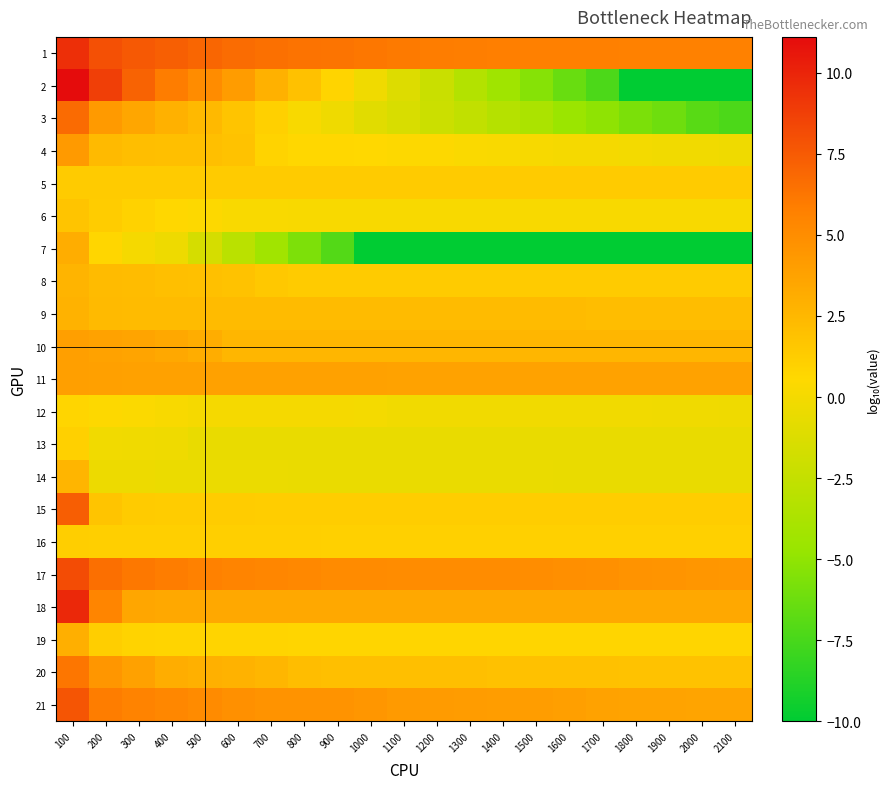

Reading right to left, what are all the values shown in this chart?

1: 2100=5.7	2000=5.7	1900=5.7	1800=5.7	1700=5.8	1600=5.8	1500=5.8	1400=5.8	1300=5.8	1200=5.9	1100=6.1	1000=6.2	900=6.3	800=6.4	700=6.5	600=6.7	500=7.0	400=7.3	300=7.6	200=8.0	100=9.5
2: 2100=-10.0	2000=-10.0	1900=-10.0	1800=-10.0	1700=-7.4	1600=-6.4	1500=-5.3	1400=-4.3	1300=-3.4	1200=-2.2	1100=-1.2	1000=-0.2	900=0.8	800=1.9	700=2.9	600=4.1	500=5.1	400=5.9	300=7.1	200=8.8	100=11.1
3: 2100=-7.3	2000=-6.9	1900=-6.2	1800=-5.7	1700=-5.0	1600=-4.6	1500=-3.8	1400=-3.2	1300=-2.6	1200=-2.1	1100=-1.5	1000=-0.9	900=-0.3	800=0.2	700=1.1	600=1.7	500=2.4	400=2.9	300=3.5	200=4.3	100=6.7
4: 2100=-0.2	2000=-0.2	1900=-0.1	1800=-0.1	1700=0.0	1600=0.1	1500=0.2	1400=0.2	1300=0.3	1200=0.4	1100=0.5	1000=0.6	900=0.6	800=0.6	700=0.9	600=1.9	500=2.0	400=2.1	300=2.1	200=2.4	100=4.2
5: 2100=1.3	2000=1.3	1900=1.3	1800=1.3	1700=1.3	1600=1.3	1500=1.3	1400=1.3	1300=1.3	1200=1.3	1100=1.3	1000=1.3	900=1.3	800=1.3	700=1.3	600=1.3	500=1.3	400=1.3	300=1.3	200=1.3	100=1.3
6: 2100=0.2	2000=0.2	1900=0.2	1800=0.2	1700=0.2	1600=0.2	1500=0.2	1400=0.2	1300=0.2	1200=0.2	1100=0.2	1000=0.2	900=0.2	800=0.2	700=0.2	600=0.3	500=0.4	400=0.6	300=0.9	200=1.3	100=1.7
7: 2100=-10.0	2000=-10.0	1900=-10.0	1800=-10.0	1700=-10.0	1600=-10.0	1500=-10.0	1400=-10.0	1300=-10.0	1200=-10.0	1100=-10.0	1000=-10.0	900=-7.1	800=-5.6	700=-4.3	600=-3.0	500=-1.6	400=-0.3	300=0.0	200=0.7	100=3.1
8: 2100=1.3	2000=1.3	1900=1.3	1800=1.3	1700=1.3	1600=1.3	1500=1.3	1400=1.3	1300=1.3	1200=1.3	1100=1.3	1000=1.3	900=1.3	800=1.3	700=1.5	600=1.9	500=2.0	400=2.1	300=2.2	200=2.3	100=2.7
9: 2100=2.2	2000=2.2	1900=2.2	1800=2.2	1700=2.2	1600=2.2	1500=2.2	1400=2.3	1300=2.3	1200=2.3	1100=2.3	1000=2.3	900=2.3	800=2.3	700=2.3	600=2.3	500=2.3	400=2.3	300=2.3	200=2.3	100=2.8
10: 2100=2.6	2000=2.6	1900=2.6	1800=2.6	1700=2.6	1600=2.6	1500=2.6	1400=2.6	1300=2.6	1200=2.6	1100=2.6	1000=2.6	900=2.6	800=2.6	700=2.6	600=2.6	500=3.1	400=3.4	300=3.6	200=3.7	100=4.0
11: 2100=3.7	2000=3.7	1900=3.7	1800=3.7	1700=3.7	1600=3.7	1500=3.7	1400=3.7	1300=3.7	1200=3.7	1100=3.7	1000=3.8	900=3.8	800=3.8	700=3.8	600=3.8	500=3.8	400=3.8	300=3.8	200=3.9	100=4.0
12: 2100=-0.2	2000=-0.2	1900=-0.2	1800=-0.2	1700=-0.1	1600=-0.1	1500=-0.1	1400=-0.1	1300=-0.1	1200=-0.1	1100=-0.1	1000=0.0	900=0.0	800=0.0	700=0.0	600=0.1	500=0.1	400=0.2	300=0.4	200=0.5	100=0.7
13: 2100=-0.5	2000=-0.5	1900=-0.5	1800=-0.5	1700=-0.5	1600=-0.5	1500=-0.5	1400=-0.5	1300=-0.5	1200=-0.5	1100=-0.5	1000=-0.5	900=-0.5	800=-0.5	700=-0.5	600=-0.5	500=-0.5	400=-0.3	300=-0.2	200=-0.2	100=1.0
14: 2100=-0.6	2000=-0.6	1900=-0.6	1800=-0.6	1700=-0.6	1600=-0.6	1500=-0.5	1400=-0.5	1300=-0.5	1200=-0.5	1100=-0.5	1000=-0.5	900=-0.5	800=-0.5	700=-0.5	600=-0.5	500=-0.5	400=-0.5	300=-0.4	200=-0.4	100=2.6
15: 2100=1.2	2000=1.2	1900=1.2	1800=1.2	1700=1.2	1600=1.2	1500=1.2	1400=1.2	1300=1.2	1200=1.2	1100=1.2	1000=1.2	900=1.2	800=1.2	700=1.2	600=1.3	500=1.3	400=1.3	300=1.3	200=1.8	100=7.3
16: 2100=1.1	2000=1.1	1900=1.1	1800=1.1	1700=1.1	1600=1.1	1500=1.1	1400=1.1	1300=1.1	1200=1.1	1100=1.1	1000=1.1	900=1.1	800=1.1	700=1.1	600=1.1	500=1.1	400=1.1	300=1.1	200=1.1	100=1.2
17: 2100=4.4	2000=4.5	1900=4.6	1800=4.6	1700=4.8	1600=4.9	1500=5.0	1400=5.0	1300=5.0	1200=5.1	1100=5.1	1000=5.1	900=5.1	800=5.3	700=5.4	600=5.5	500=5.7	400=5.9	300=6.2	200=6.5	100=8.2
18: 2100=3.4	2000=3.4	1900=3.4	1800=3.4	1700=3.4	1600=3.4	1500=3.4	1400=3.4	1300=3.4	1200=3.4	1100=3.4	1000=3.4	900=3.4	800=3.4	700=3.4	600=3.4	500=3.4	400=3.4	300=3.5	200=5.5	100=9.8
19: 2100=0.7	2000=0.7	1900=0.7	1800=0.7	1700=0.7	1600=0.7	1500=0.7	1400=0.7	1300=0.7	1200=0.7	1100=0.7	1000=0.7	900=0.7	800=0.8	700=0.8	600=0.8	500=0.8	400=0.8	300=0.8	200=1.2	100=3.0
20: 2100=1.9	2000=1.9	1900=1.9	1800=1.9	1700=1.9	1600=1.9	1500=1.9	1400=1.9	1300=2.0	1200=2.0	1100=2.0	1000=2.1	900=2.1	800=2.2	700=2.6	600=2.8	500=2.9	400=3.1	300=3.8	200=4.4	100=6.2
21: 2100=3.7	2000=3.7	1900=3.7	1800=3.7	1700=3.7	1600=4.0	1500=4.0	1400=4.1	1300=4.1	1200=4.1	1100=4.2	1000=4.5	900=4.6	800=4.6	700=4.6	600=4.8	500=5.1	400=5.4	300=5.6	200=5.9	100=7.8